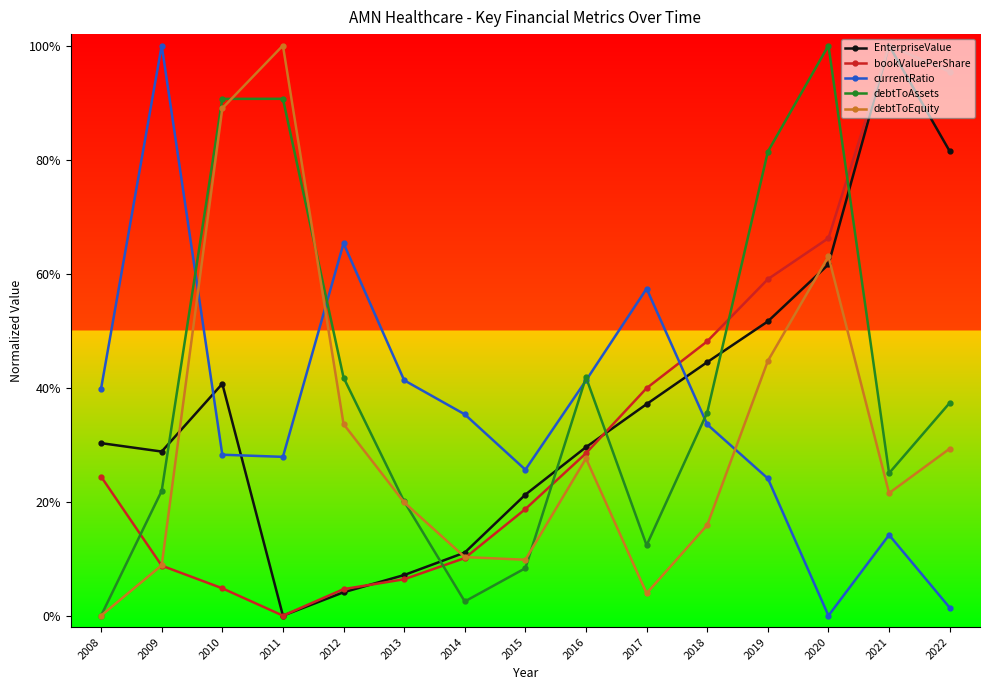

Does the chart have visible grid lines?

No